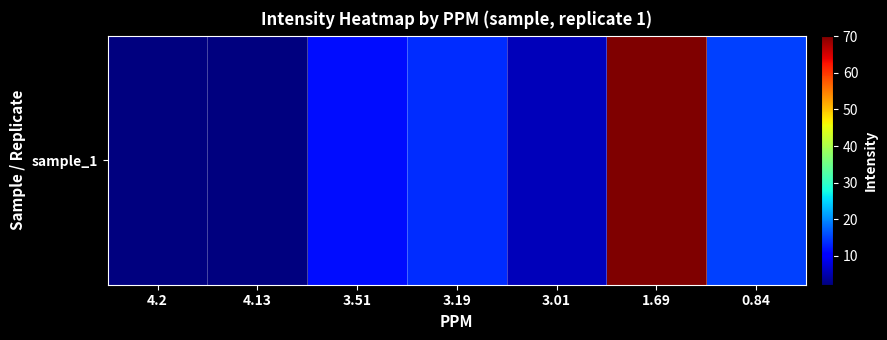

What is the ratio of the value at 3.19 to the value at 4.2?

5.8